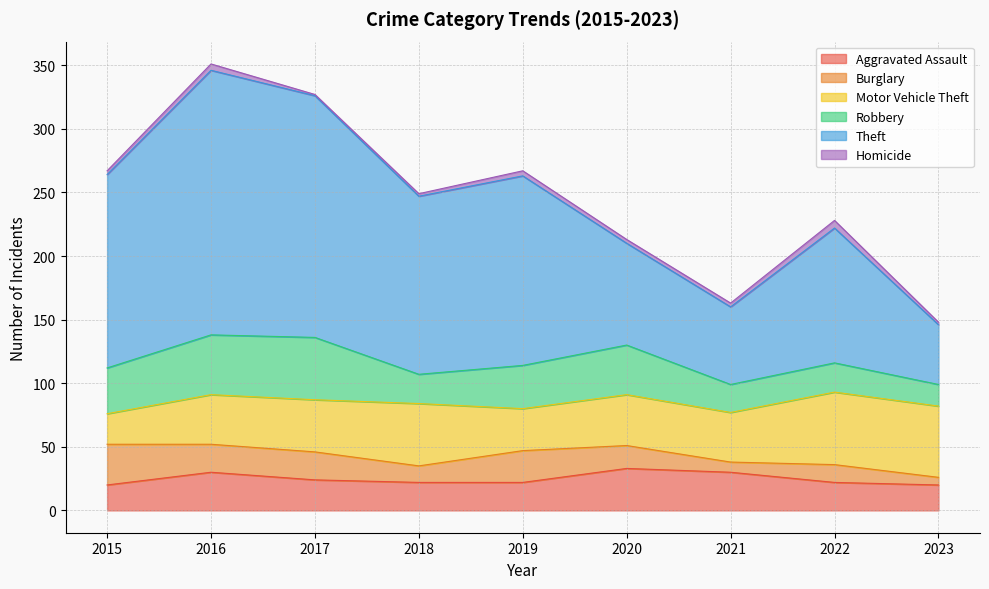

Where is the first local minimum for Motor Vehicle Theft?

2019